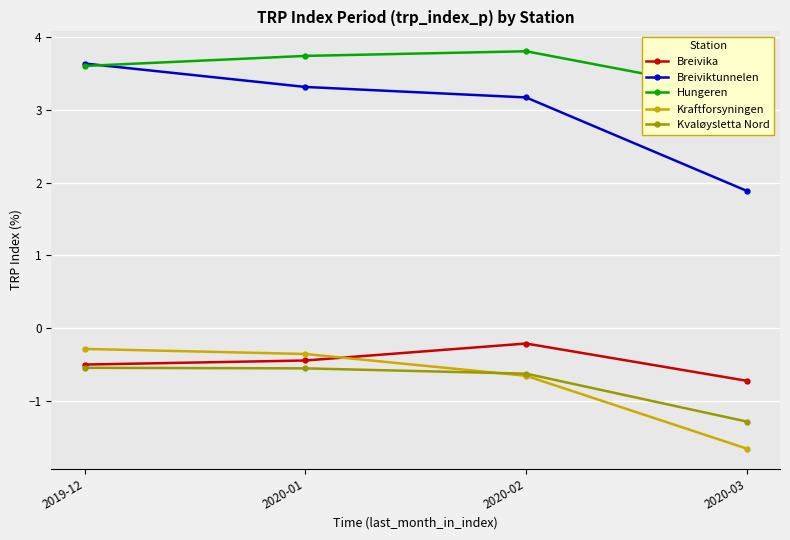

Rank the series at 2020-01 from highest to lowest value.

Hungeren, Breiviktunnelen, Kraftforsyningen, Breivika, Kvaløysletta Nord